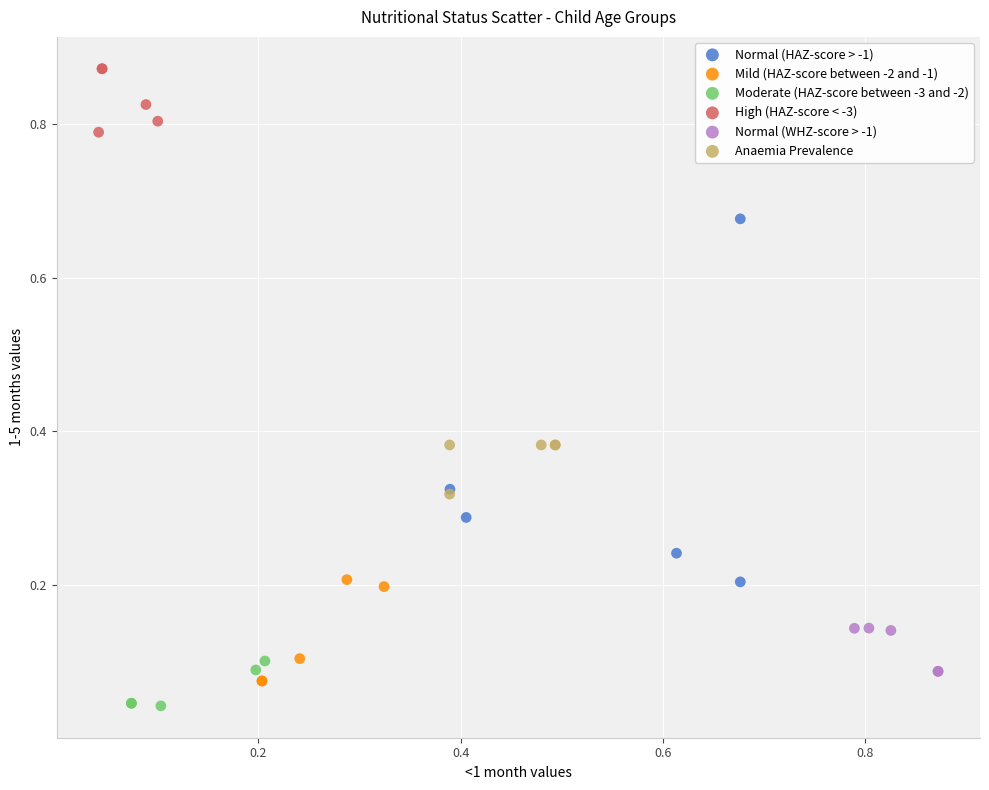

Which series contains the lowest Y value?

Moderate (HAZ-score between -3 and -2)